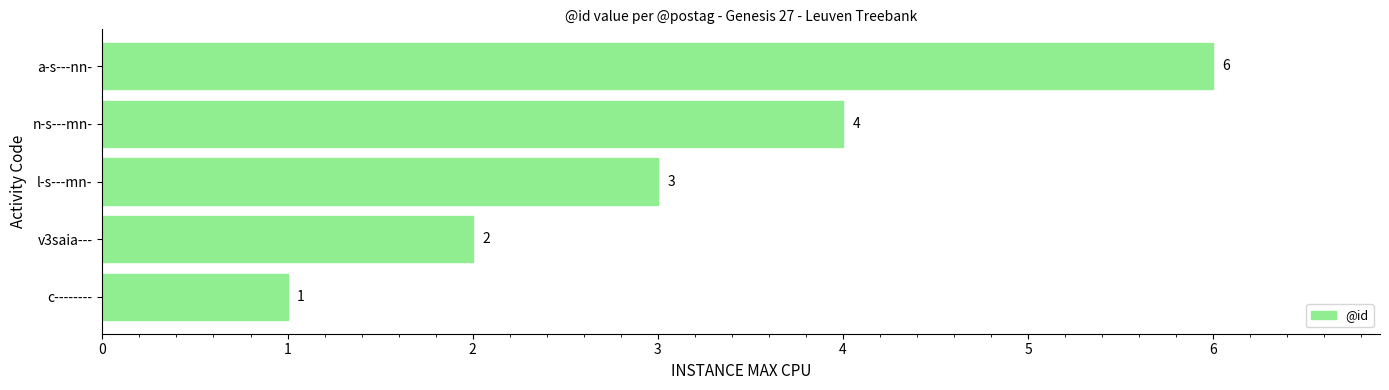

Rank the categories by value from highest to lowest.

a-s---nn-, n-s---mn-, l-s---mn-, v3saia---, c--------